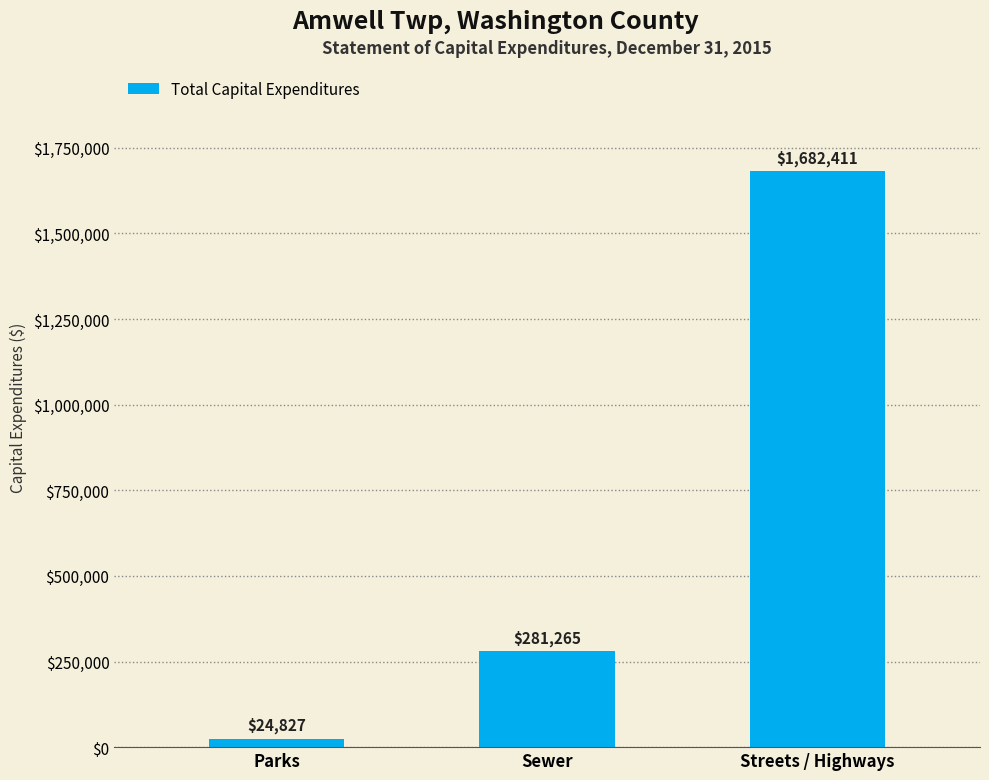

What is the average value?

662834